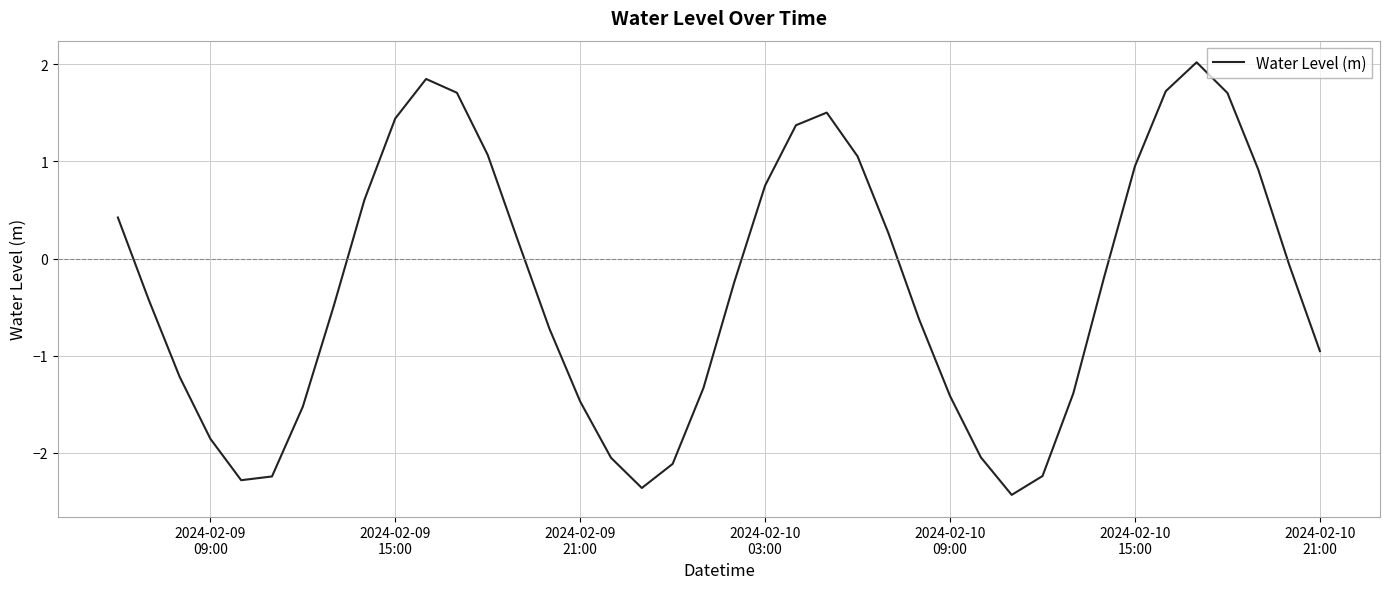

What is the greatest value displayed?

2.0